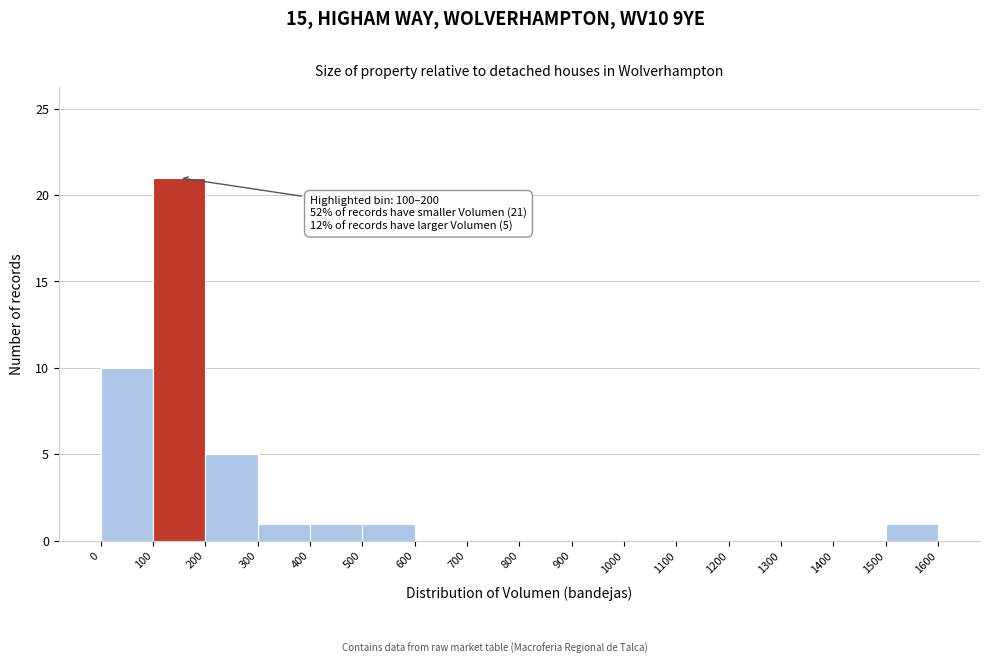

Which range on the x-axis has the tallest bar?

100 to 200